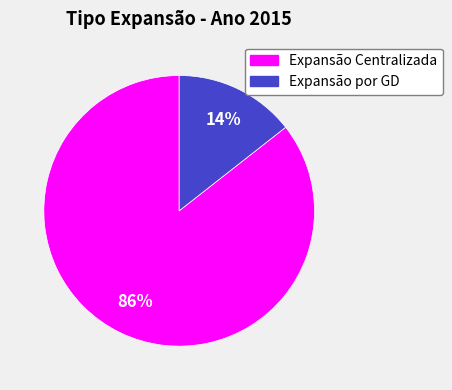

Count the number of slices in the pie.

2